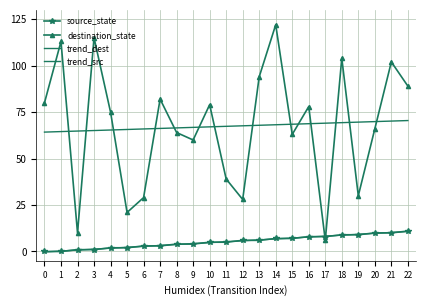

Between 13 and 21, which is larger?

21